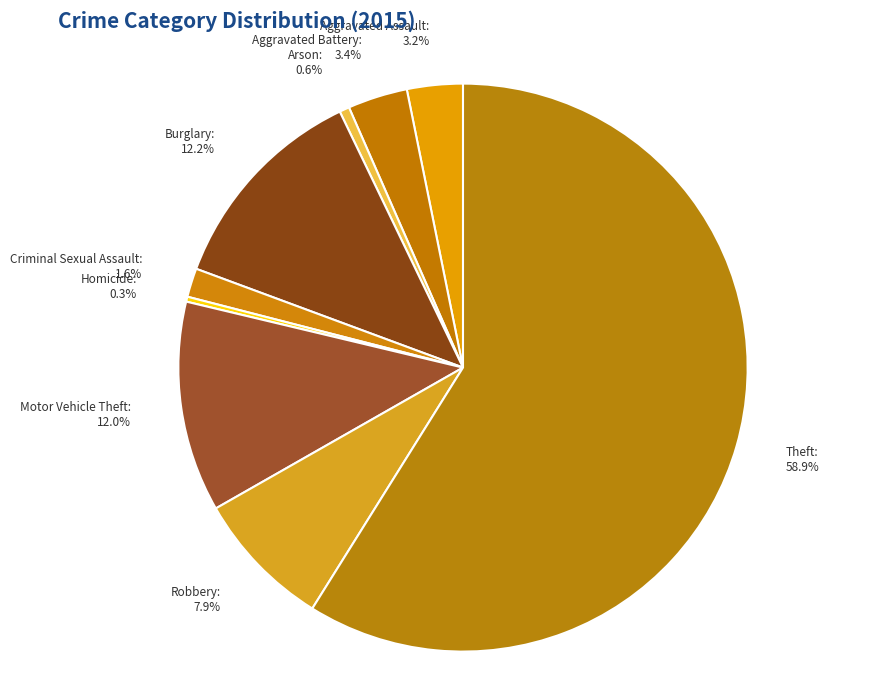

What is the largest slice in the pie chart?

Theft